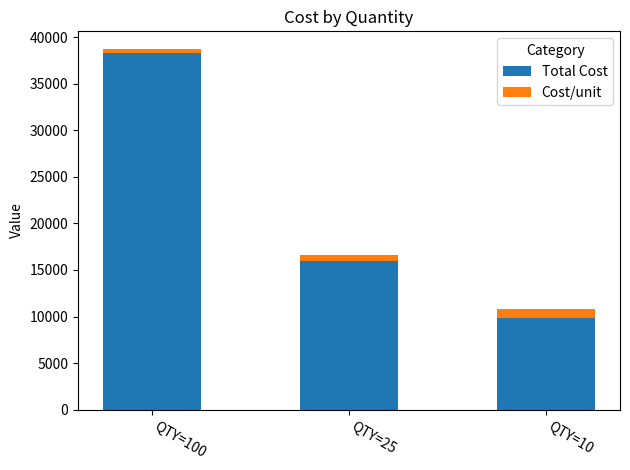

Rank the categories by Total Cost value from lowest to highest.

QTY=10, QTY=25, QTY=100